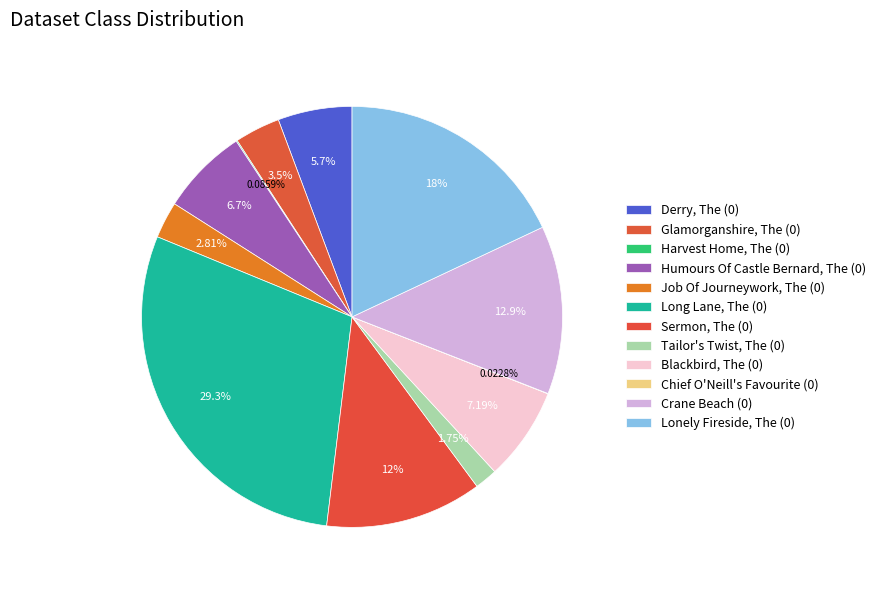

How many segments does this pie chart have?

12